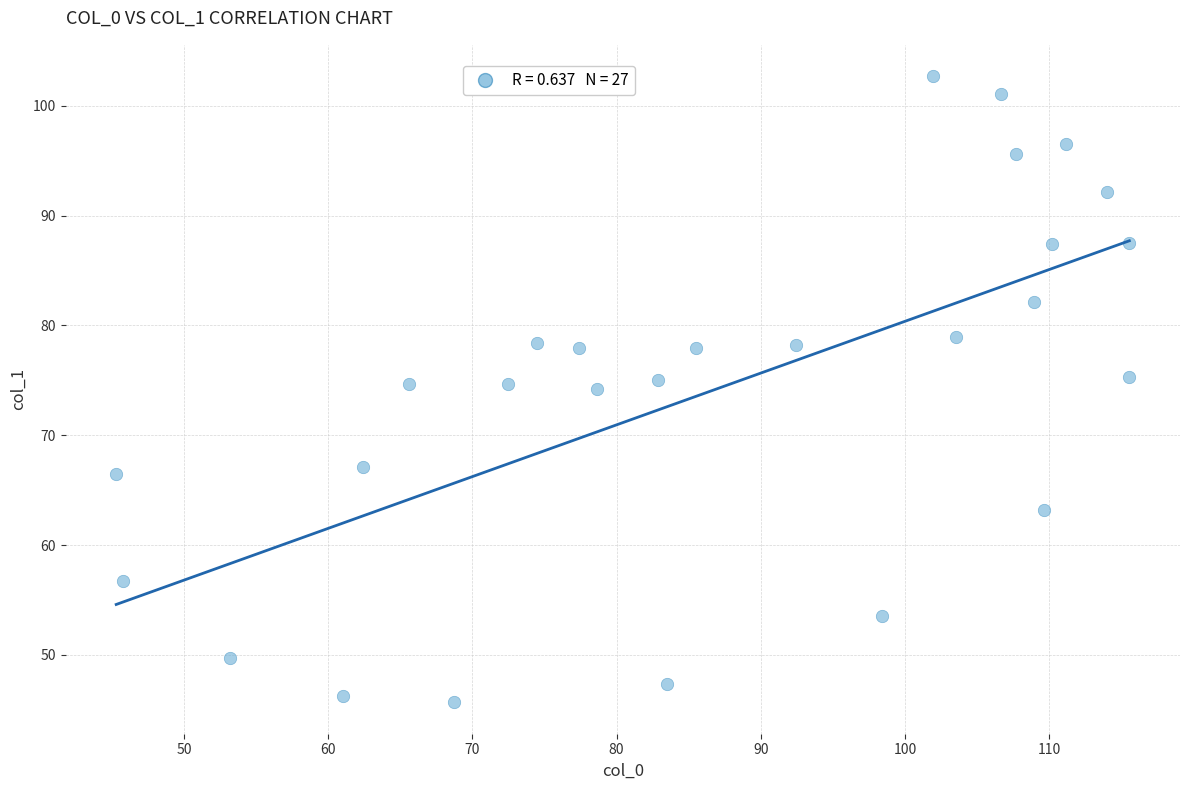

What is the range of X values (max minus min)?

70.3